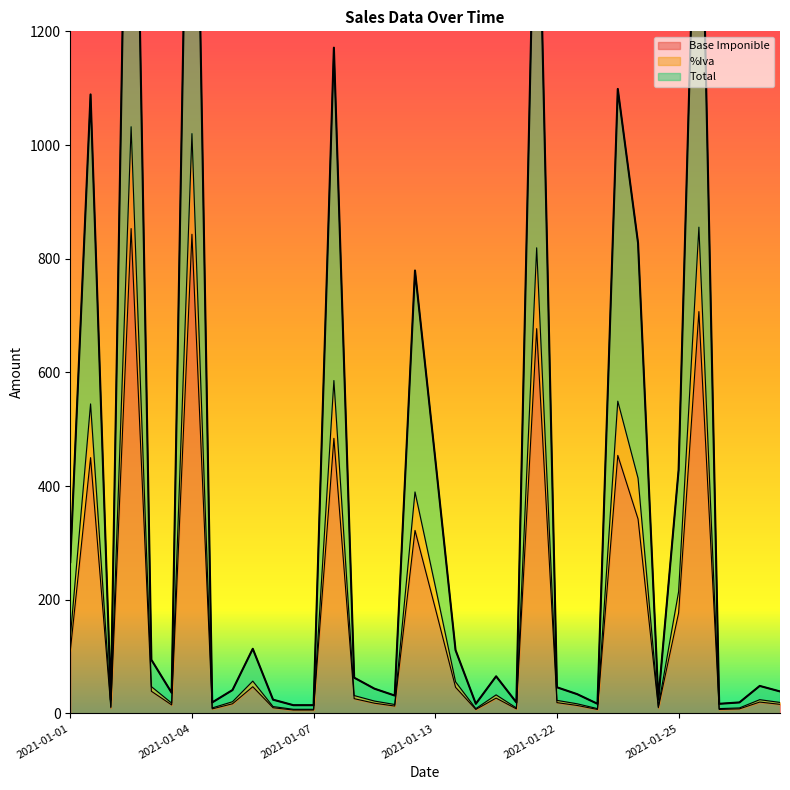

In Base Imponible, how many points are higher than both neighbors (excluding endpoints)?

11